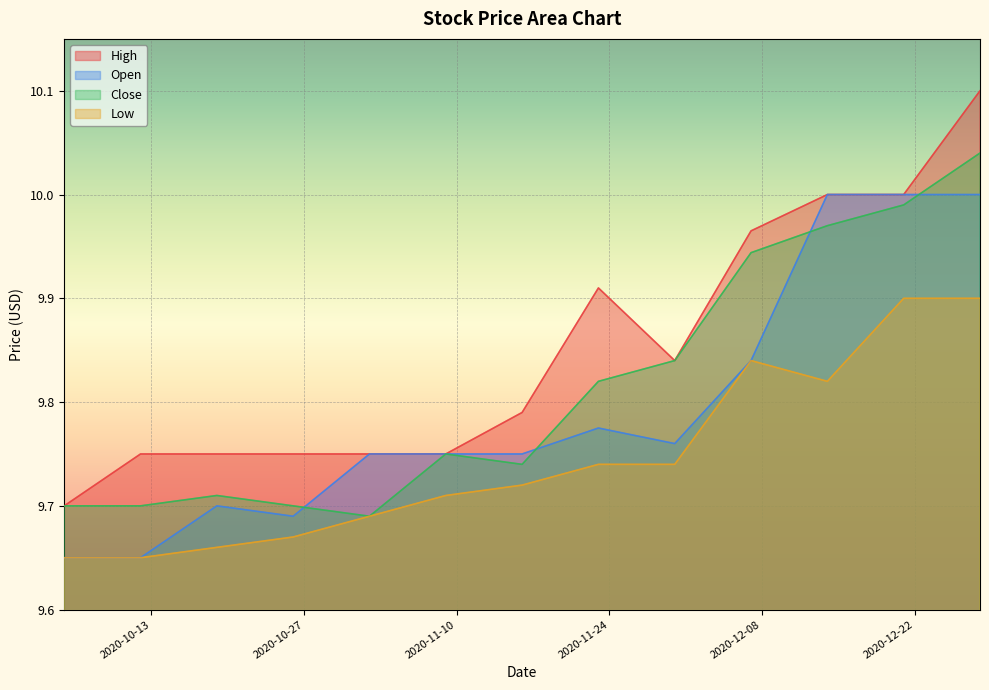

True or false: High and Low cross at least once.

False